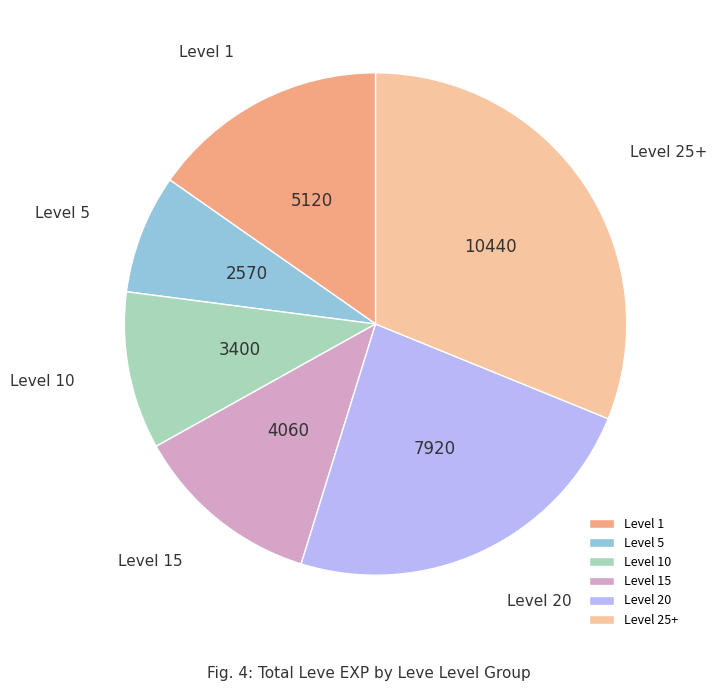

Do Level 1 and Level 20 together represent more than half of the pie?

No